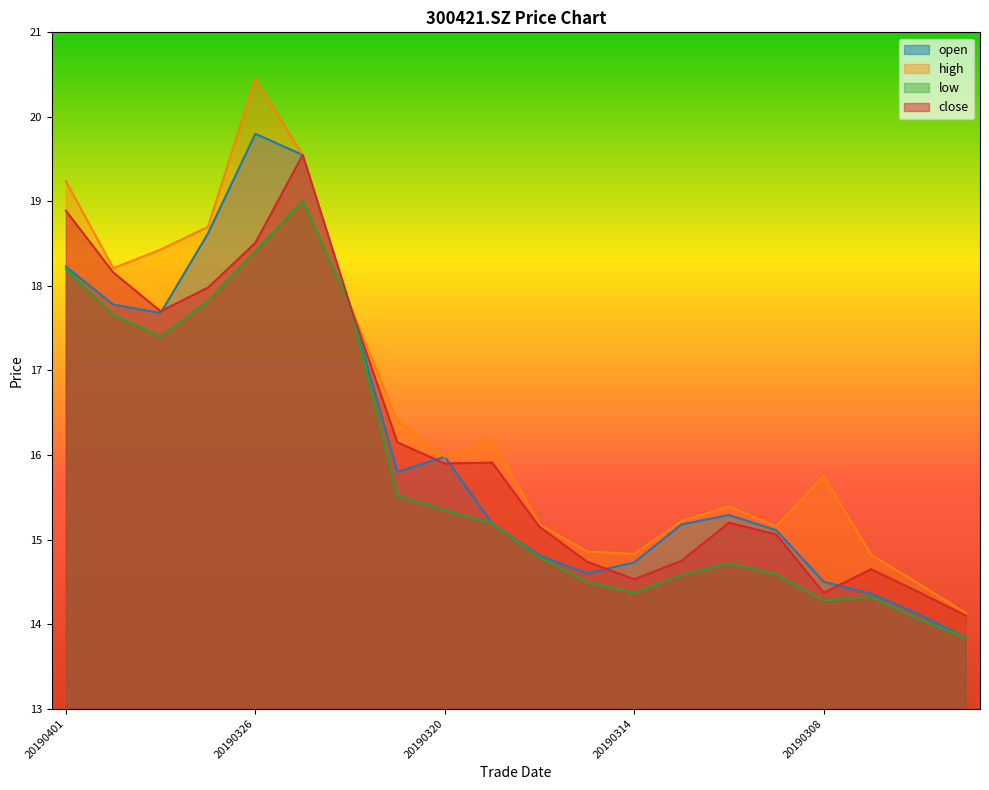

True or false: high and close cross at least once.

False